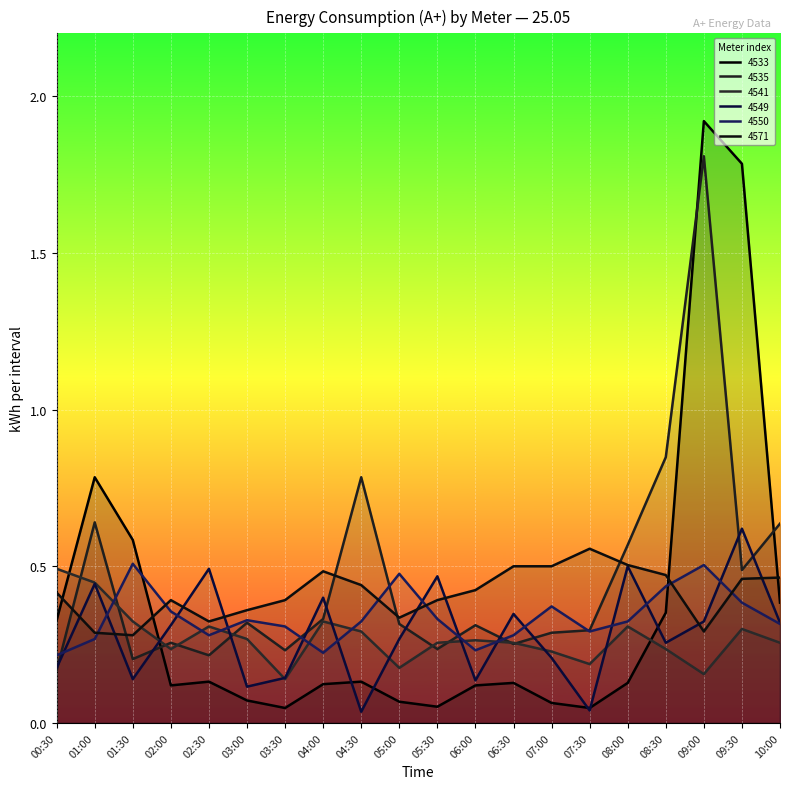

What is the difference between the second highest and second lowest values in the 4549 series?

0.5